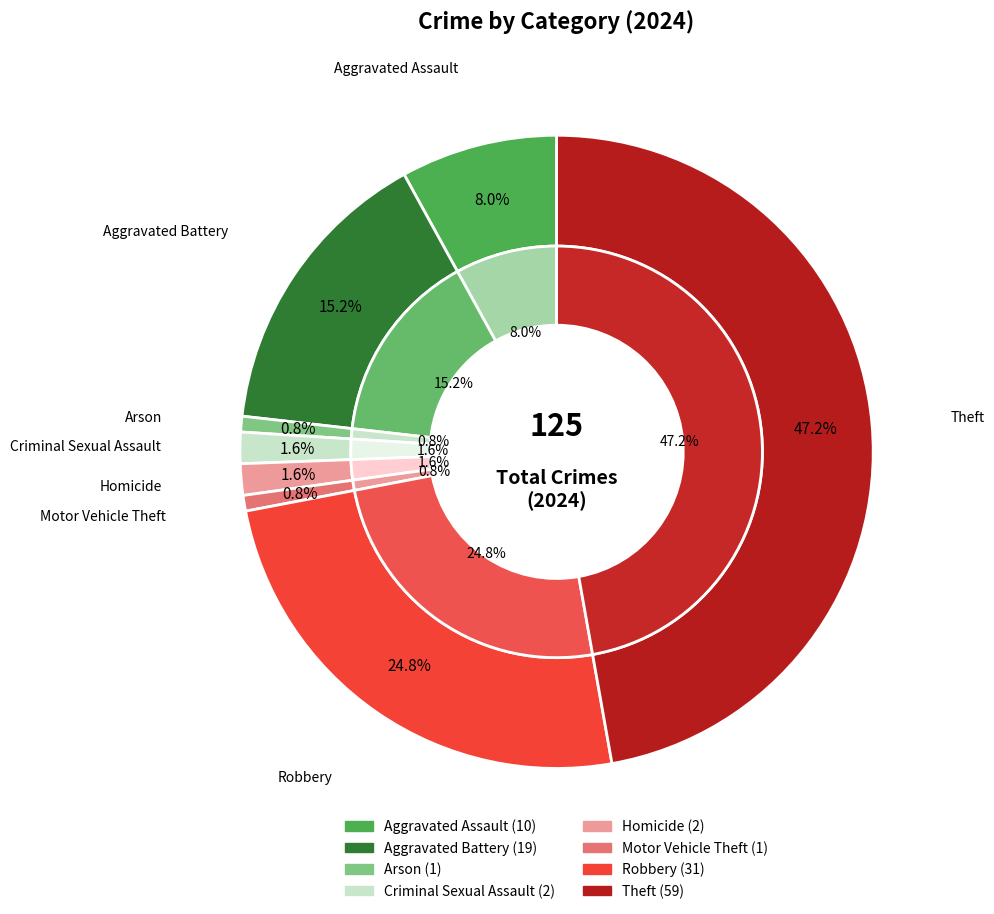

Does Homicide represent more than half of the total?

No